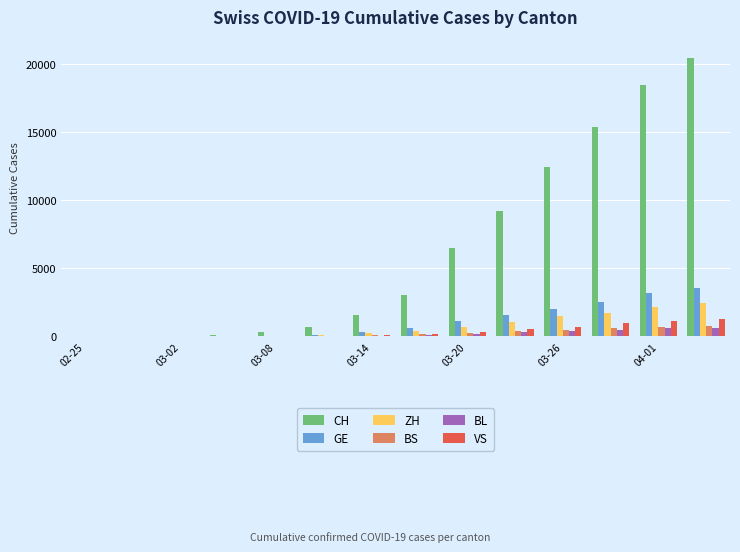

Which series has the largest total across all categories?

CH